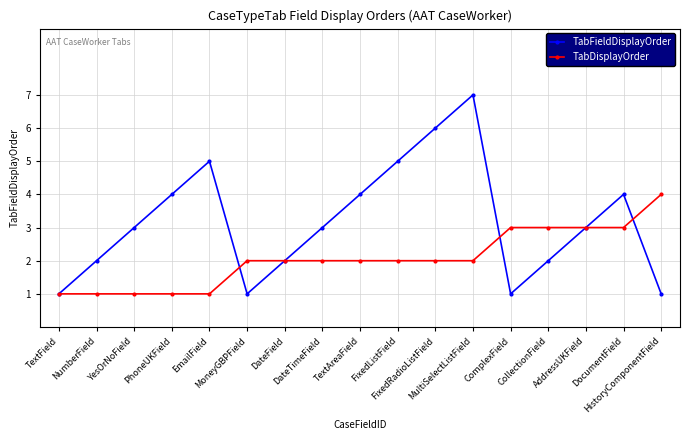

What is the minimum value for TabFieldDisplayOrder?

1